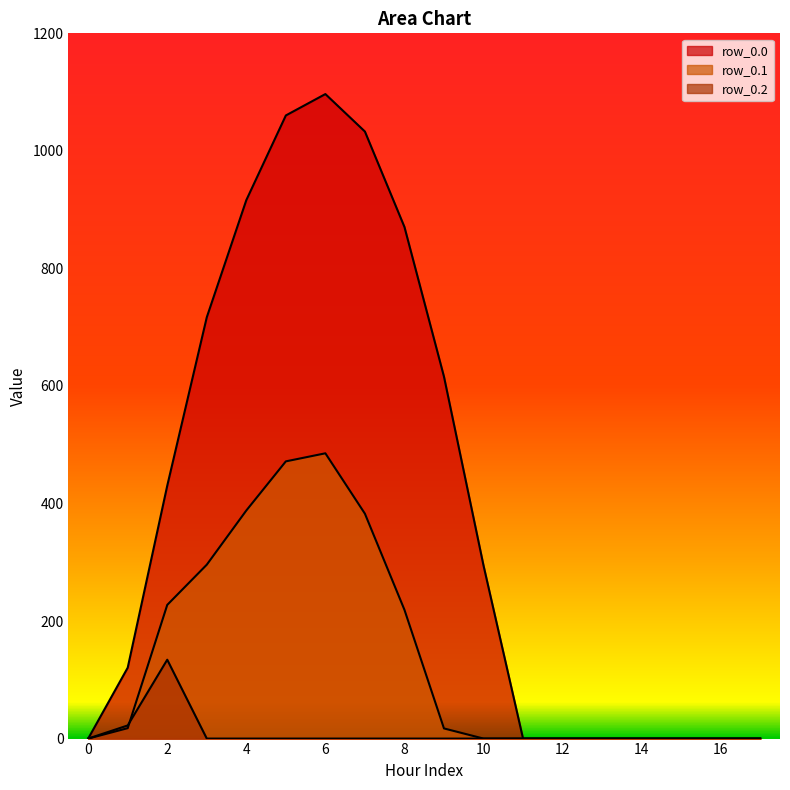

Which category has the highest value across all series?

6